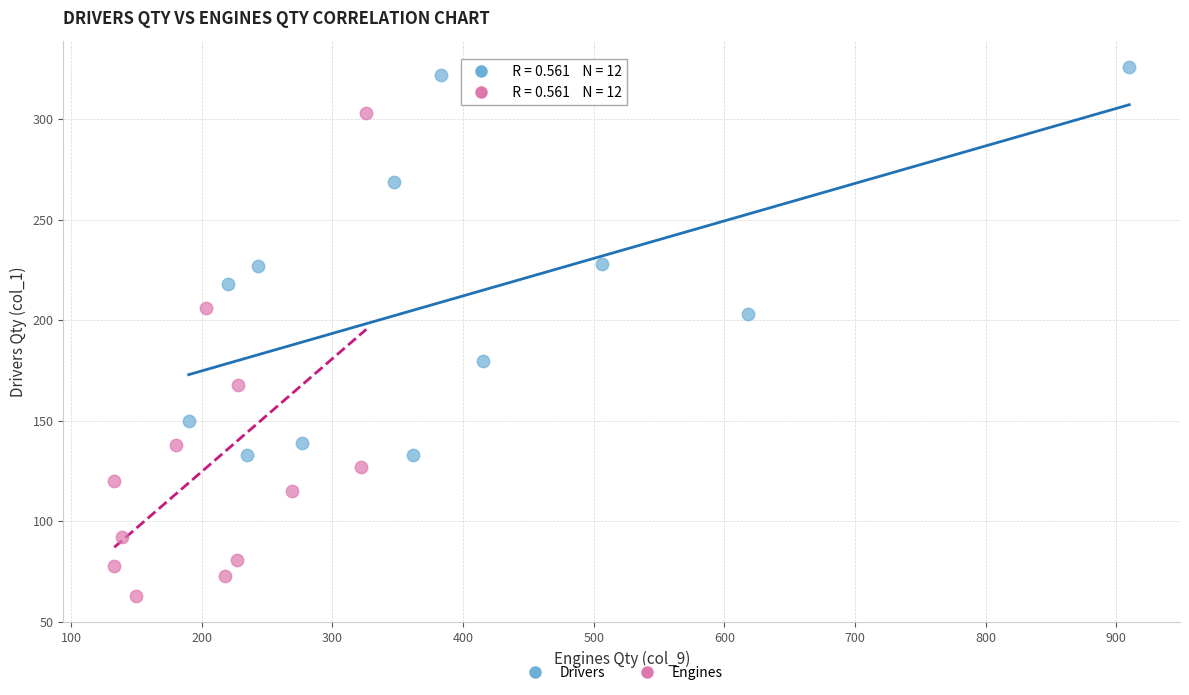

Which series has the largest Y range (max minus min)?

Engines